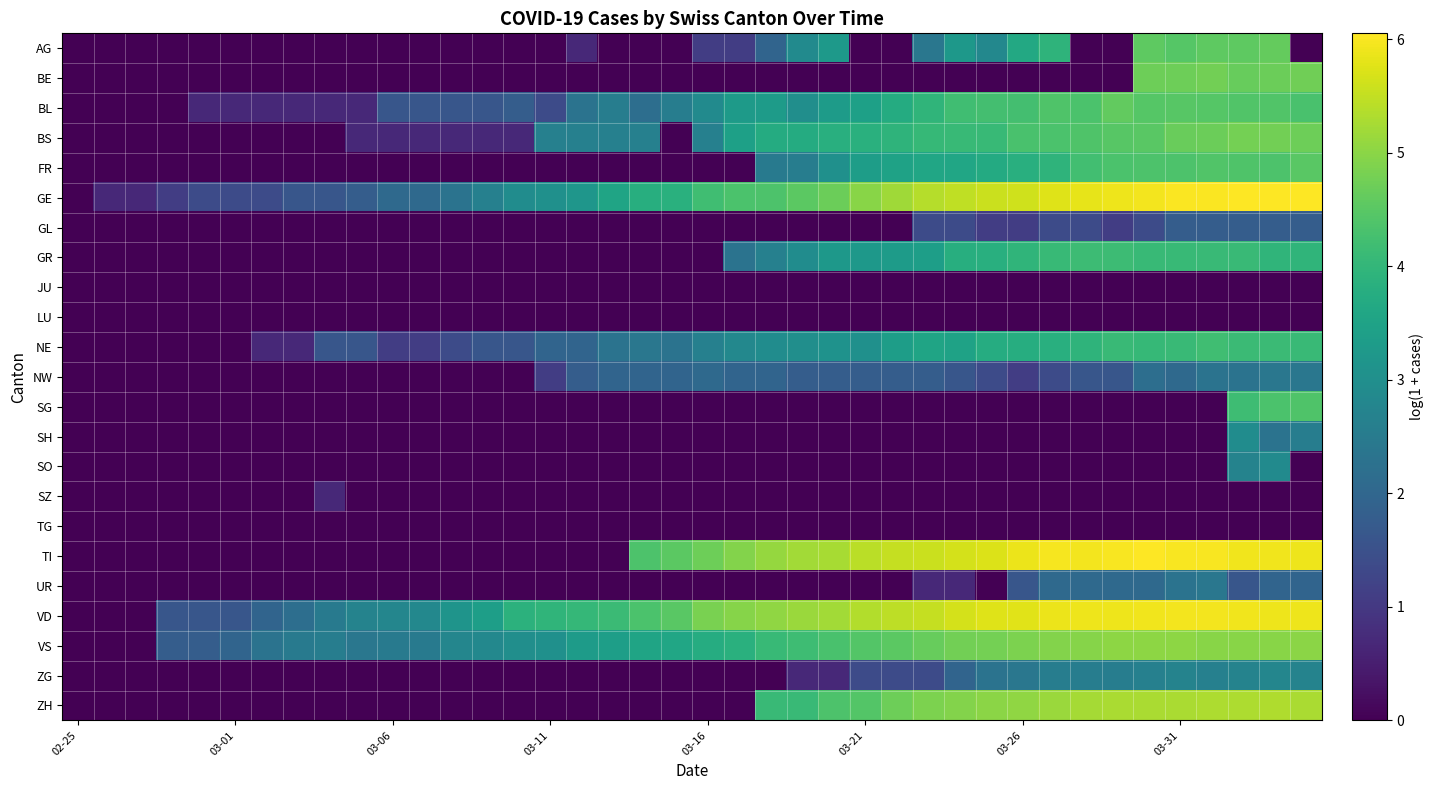

Reading right to left, extract all data points from this chart.

AG: 0.0	4.6	4.6	4.6	4.5	4.6	0.0	0.0	3.9	3.7	2.8	3.2	2.4	0.0	0.0	3.3	2.9	1.9	1.1	1.1	0.0	0.0	0.0	0.7	0.0	0.0	0.0	0.0	0.0	0.0	0.0	0.0	0.0	0.0	0.0	0.0	0.0	0.0	0.0	0.0
BE: 4.7	4.7	4.7	4.8	4.7	4.7	0.0	0.0	0.0	0.0	0.0	0.0	0.0	0.0	0.0	0.0	0.0	0.0	0.0	0.0	0.0	0.0	0.0	0.0	0.0	0.0	0.0	0.0	0.0	0.0	0.0	0.0	0.0	0.0	0.0	0.0	0.0	0.0	0.0	0.0
BL: 4.3	4.4	4.4	4.5	4.5	4.5	4.6	4.3	4.4	4.2	4.2	4.2	4.0	3.7	3.4	3.3	3.0	3.3	3.3	2.9	2.6	2.2	2.6	2.3	1.4	1.8	1.6	1.6	1.6	1.6	0.7	0.7	0.7	0.7	0.7	0.7	0.0	0.0	0.0	0.0
BS: 4.7	4.8	4.8	4.7	4.7	4.5	4.5	4.4	4.3	4.3	4.1	4.1	4.0	3.9	3.9	3.8	3.7	3.7	3.4	2.6	0.0	2.6	2.6	2.6	2.6	0.7	0.7	0.7	0.7	0.7	0.7	0.0	0.0	0.0	0.0	0.0	0.0	0.0	0.0	0.0
FR: 4.5	4.4	4.4	4.4	4.4	4.4	4.3	4.2	3.9	3.8	3.7	3.6	3.6	3.5	3.4	3.0	2.6	2.5	0.0	0.0	0.0	0.0	0.0	0.0	0.0	0.0	0.0	0.0	0.0	0.0	0.0	0.0	0.0	0.0	0.0	0.0	0.0	0.0	0.0	0.0
GE: 6.0	6.1	6.1	6.0	6.0	5.9	5.9	5.8	5.7	5.6	5.6	5.5	5.4	5.2	5.0	4.7	4.5	4.4	4.3	4.2	3.9	3.8	3.5	3.2	3.0	2.9	2.6	2.3	2.1	2.1	1.8	1.6	1.6	1.4	1.4	1.4	1.1	0.7	0.7	0.0
GL: 1.8	1.8	1.8	1.8	1.8	1.4	1.1	1.4	1.4	1.1	1.1	1.4	1.4	0.0	0.0	0.0	0.0	0.0	0.0	0.0	0.0	0.0	0.0	0.0	0.0	0.0	0.0	0.0	0.0	0.0	0.0	0.0	0.0	0.0	0.0	0.0	0.0	0.0	0.0	0.0
GR: 4.0	4.0	4.1	4.1	4.1	4.1	4.2	4.2	4.1	4.0	3.8	3.8	3.4	3.3	3.2	3.2	2.9	2.6	2.3	0.0	0.0	0.0	0.0	0.0	0.0	0.0	0.0	0.0	0.0	0.0	0.0	0.0	0.0	0.0	0.0	0.0	0.0	0.0	0.0	0.0
JU: 0.0	0.0	0.0	0.0	0.0	0.0	0.0	0.0	0.0	0.0	0.0	0.0	0.0	0.0	0.0	0.0	0.0	0.0	0.0	0.0	0.0	0.0	0.0	0.0	0.0	0.0	0.0	0.0	0.0	0.0	0.0	0.0	0.0	0.0	0.0	0.0	0.0	0.0	0.0	0.0
LU: 0.0	0.0	0.0	0.0	0.0	0.0	0.0	0.0	0.0	0.0	0.0	0.0	0.0	0.0	0.0	0.0	0.0	0.0	0.0	0.0	0.0	0.0	0.0	0.0	0.0	0.0	0.0	0.0	0.0	0.0	0.0	0.0	0.0	0.0	0.0	0.0	0.0	0.0	0.0	0.0
NE: 4.1	4.1	4.1	4.2	4.1	4.1	4.1	3.9	3.8	3.8	3.7	3.5	3.5	3.4	3.0	3.1	3.0	2.9	2.8	2.6	2.3	2.4	2.3	1.9	1.9	1.6	1.6	1.4	1.1	1.1	1.6	1.6	0.7	0.7	0.0	0.0	0.0	0.0	0.0	0.0
NW: 2.4	2.4	2.3	2.3	2.1	2.2	1.6	1.6	1.4	1.1	1.4	1.6	1.8	1.8	1.8	1.8	1.8	1.9	1.9	2.1	1.9	1.9	1.9	1.8	1.1	0.0	0.0	0.0	0.0	0.0	0.0	0.0	0.0	0.0	0.0	0.0	0.0	0.0	0.0	0.0
SG: 4.4	4.3	4.2	0.0	0.0	0.0	0.0	0.0	0.0	0.0	0.0	0.0	0.0	0.0	0.0	0.0	0.0	0.0	0.0	0.0	0.0	0.0	0.0	0.0	0.0	0.0	0.0	0.0	0.0	0.0	0.0	0.0	0.0	0.0	0.0	0.0	0.0	0.0	0.0	0.0
SH: 2.6	2.3	2.9	0.0	0.0	0.0	0.0	0.0	0.0	0.0	0.0	0.0	0.0	0.0	0.0	0.0	0.0	0.0	0.0	0.0	0.0	0.0	0.0	0.0	0.0	0.0	0.0	0.0	0.0	0.0	0.0	0.0	0.0	0.0	0.0	0.0	0.0	0.0	0.0	0.0
SO: 0.0	2.9	2.7	0.0	0.0	0.0	0.0	0.0	0.0	0.0	0.0	0.0	0.0	0.0	0.0	0.0	0.0	0.0	0.0	0.0	0.0	0.0	0.0	0.0	0.0	0.0	0.0	0.0	0.0	0.0	0.0	0.0	0.0	0.0	0.0	0.0	0.0	0.0	0.0	0.0
SZ: 0.0	0.0	0.0	0.0	0.0	0.0	0.0	0.0	0.0	0.0	0.0	0.0	0.0	0.0	0.0	0.0	0.0	0.0	0.0	0.0	0.0	0.0	0.0	0.0	0.0	0.0	0.0	0.0	0.0	0.0	0.0	0.7	0.0	0.0	0.0	0.0	0.0	0.0	0.0	0.0
TG: 0.0	0.0	0.0	0.0	0.0	0.0	0.0	0.0	0.0	0.0	0.0	0.0	0.0	0.0	0.0	0.0	0.0	0.0	0.0	0.0	0.0	0.0	0.0	0.0	0.0	0.0	0.0	0.0	0.0	0.0	0.0	0.0	0.0	0.0	0.0	0.0	0.0	0.0	0.0	0.0
TI: 5.9	5.9	5.9	6.0	6.0	6.0	6.0	6.0	6.0	5.9	5.7	5.7	5.6	5.5	5.4	5.3	5.2	5.1	4.9	4.7	4.5	4.4	0.0	0.0	0.0	0.0	0.0	0.0	0.0	0.0	0.0	0.0	0.0	0.0	0.0	0.0	0.0	0.0	0.0	0.0
UR: 1.9	1.9	1.6	2.4	2.3	2.1	2.1	2.1	2.1	1.6	0.0	0.7	0.7	0.0	0.0	0.0	0.0	0.0	0.0	0.0	0.0	0.0	0.0	0.0	0.0	0.0	0.0	0.0	0.0	0.0	0.0	0.0	0.0	0.0	0.0	0.0	0.0	0.0	0.0	0.0
VD: 5.9	5.9	5.9	5.9	5.9	5.9	5.9	5.9	5.9	5.8	5.7	5.7	5.5	5.4	5.4	5.2	5.1	5.0	4.9	4.8	4.5	4.3	4.1	4.0	4.0	3.9	3.4	3.1	2.8	2.8	2.7	2.5	2.2	1.9	1.6	1.6	1.6	0.0	0.0	0.0
VS: 5.0	5.0	5.0	5.0	5.0	5.0	5.0	5.0	4.9	4.9	4.8	4.8	4.7	4.5	4.4	4.3	4.2	4.1	3.9	3.7	3.6	3.5	3.4	3.3	3.0	3.0	2.8	2.8	2.5	2.5	2.4	2.6	2.5	2.3	1.9	1.8	1.8	0.0	0.0	0.0
ZG: 2.7	2.8	2.7	2.6	2.7	2.6	2.6	2.6	2.6	2.4	2.3	1.9	1.4	1.4	1.4	0.7	0.7	0.0	0.0	0.0	0.0	0.0	0.0	0.0	0.0	0.0	0.0	0.0	0.0	0.0	0.0	0.0	0.0	0.0	0.0	0.0	0.0	0.0	0.0	0.0
ZH: 5.3	5.3	5.3	5.3	5.3	5.3	5.3	5.2	5.1	5.1	5.0	4.9	4.9	4.7	4.4	4.4	4.1	4.1	0.0	0.0	0.0	0.0	0.0	0.0	0.0	0.0	0.0	0.0	0.0	0.0	0.0	0.0	0.0	0.0	0.0	0.0	0.0	0.0	0.0	0.0